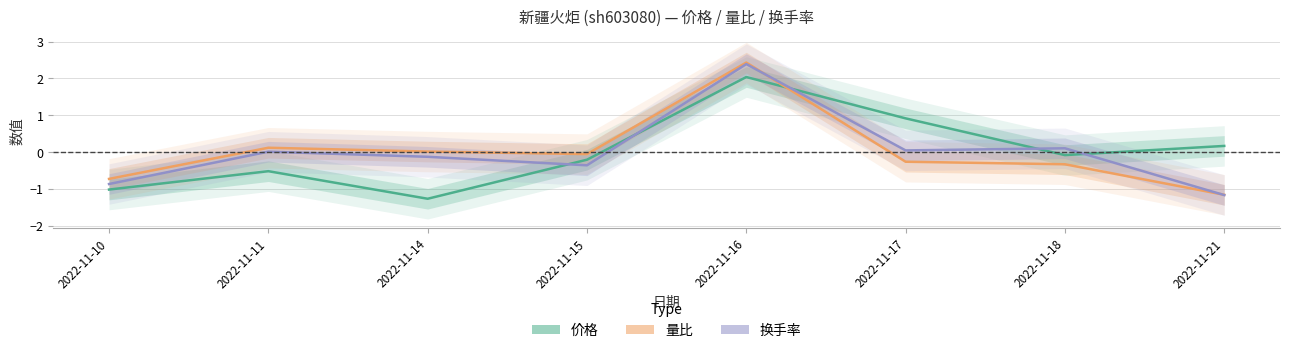

What is the lowest value of the 换手率 series?

-1.2